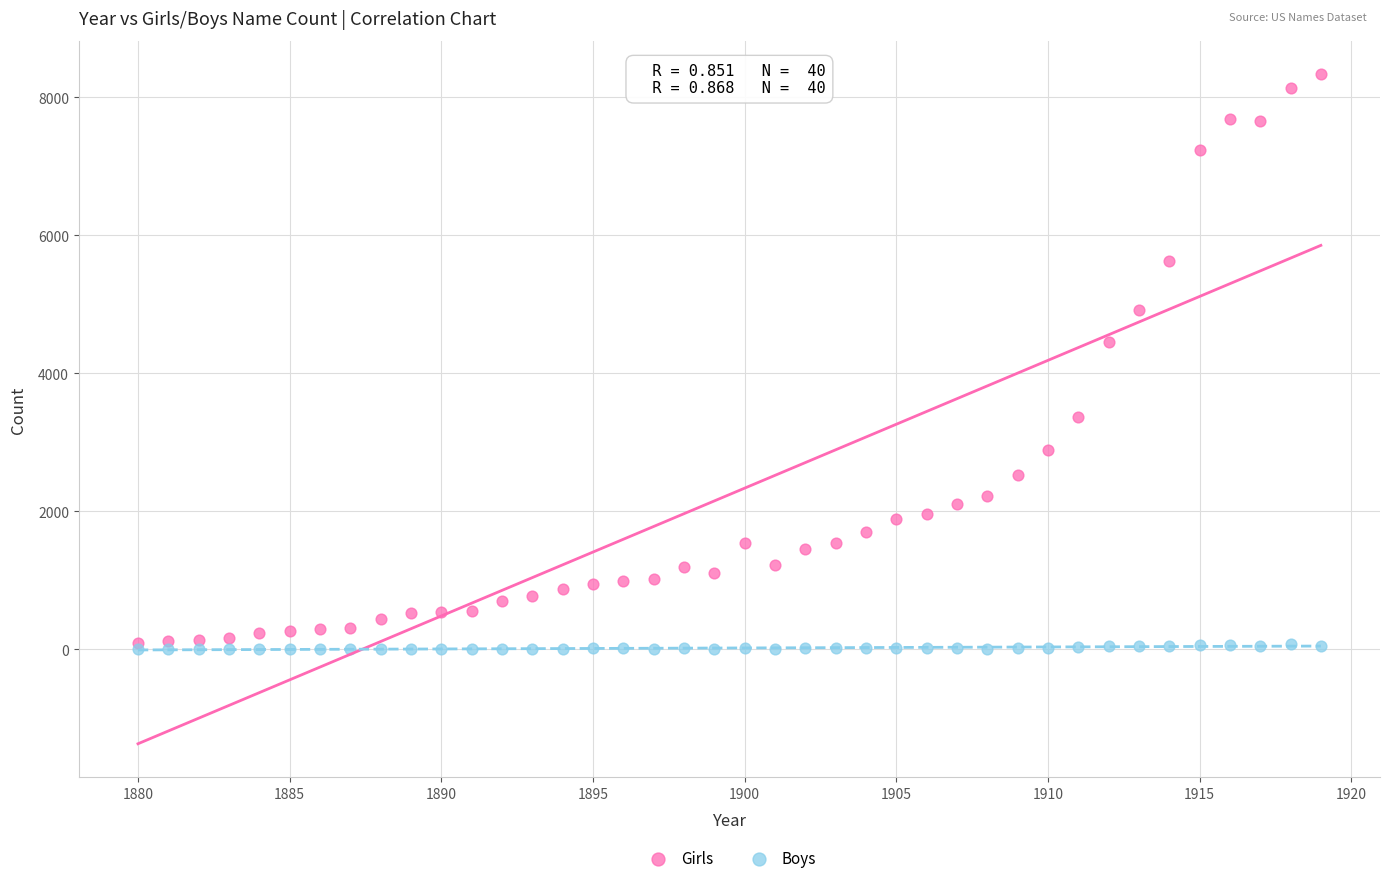

In the Girls series, what Y value is closest to 4213?

4452